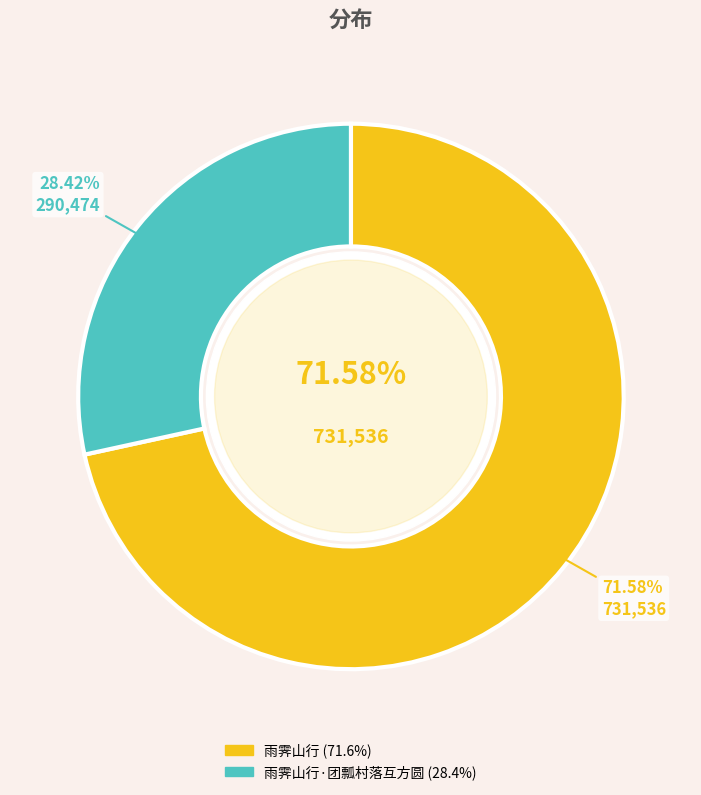

To the nearest percent, what is the combined percentage of 雨霁山行 and 雨霁山行·团瓢村落互方圆?

100%